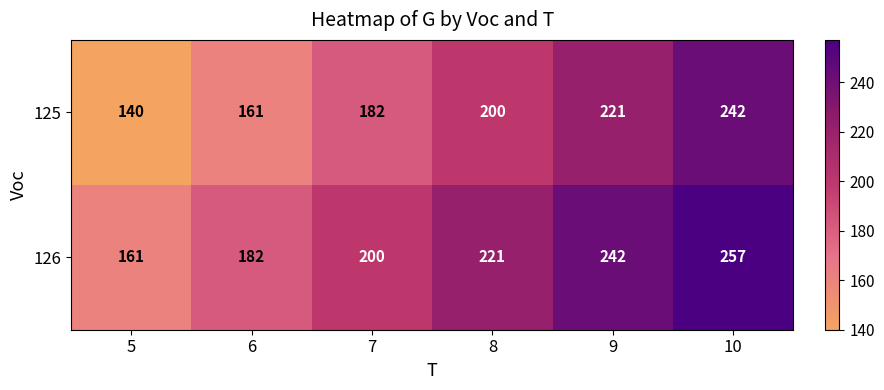

What is the greatest value displayed?

257